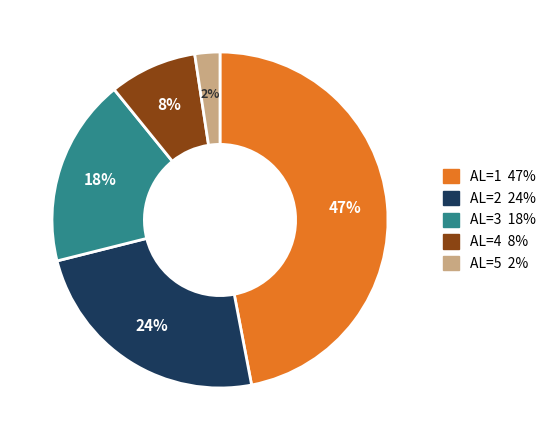

True or false: AL=1 accounts for 47% of the total.

True